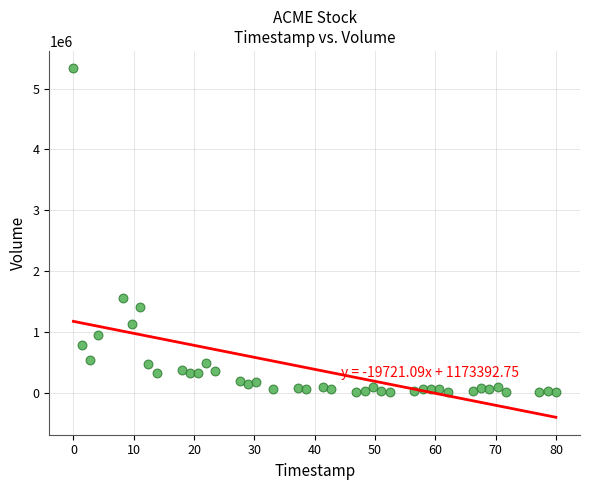

What is the range of Y values (max minus min)?

5325000